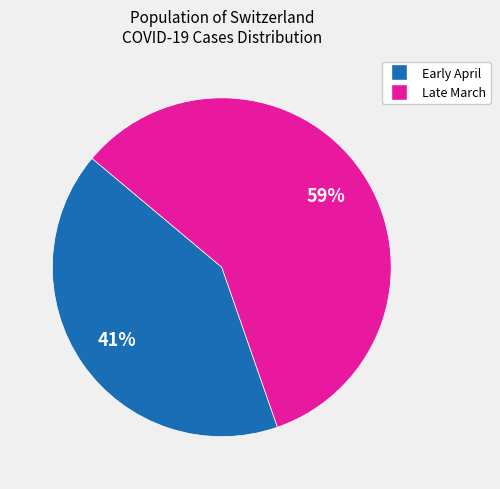

Is there any slice that represents more than half of the pie?

Yes